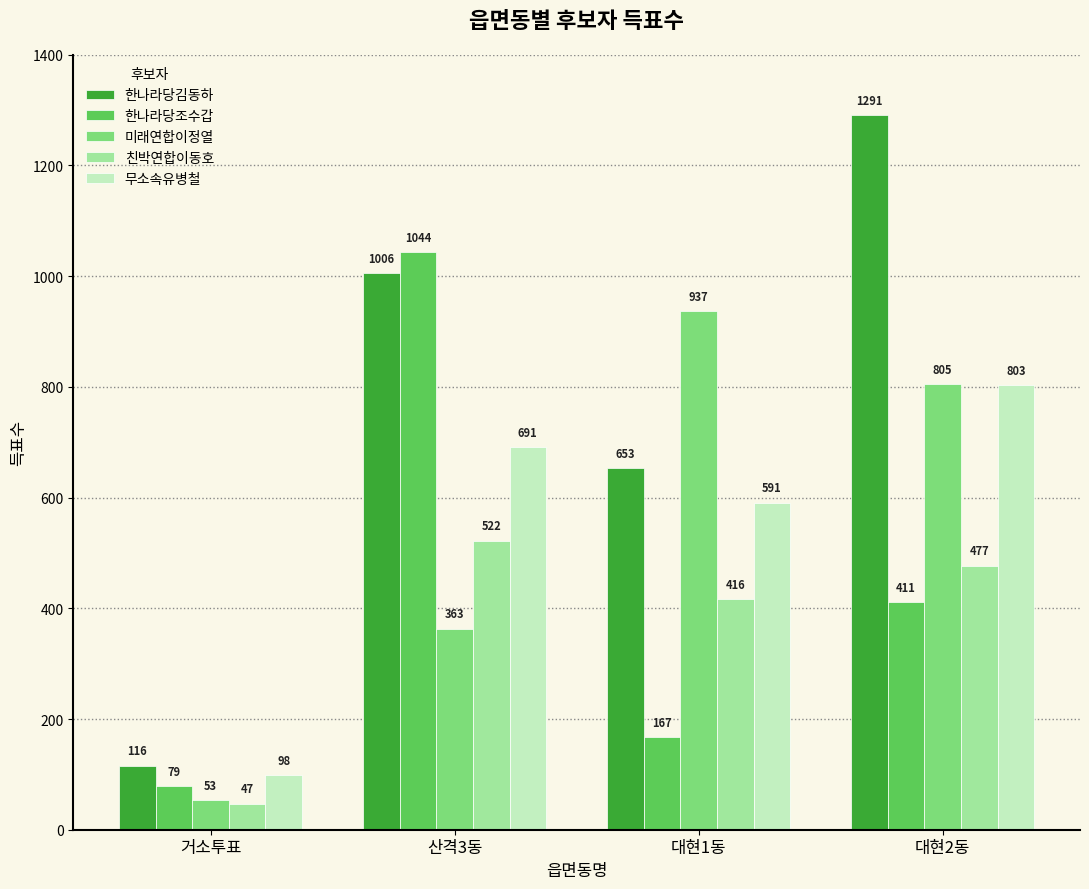

What are all the series names shown in the legend?

한나라당김동하, 한나라당조수갑, 미래연합이정열, 친박연합이동호, 무소속유병철